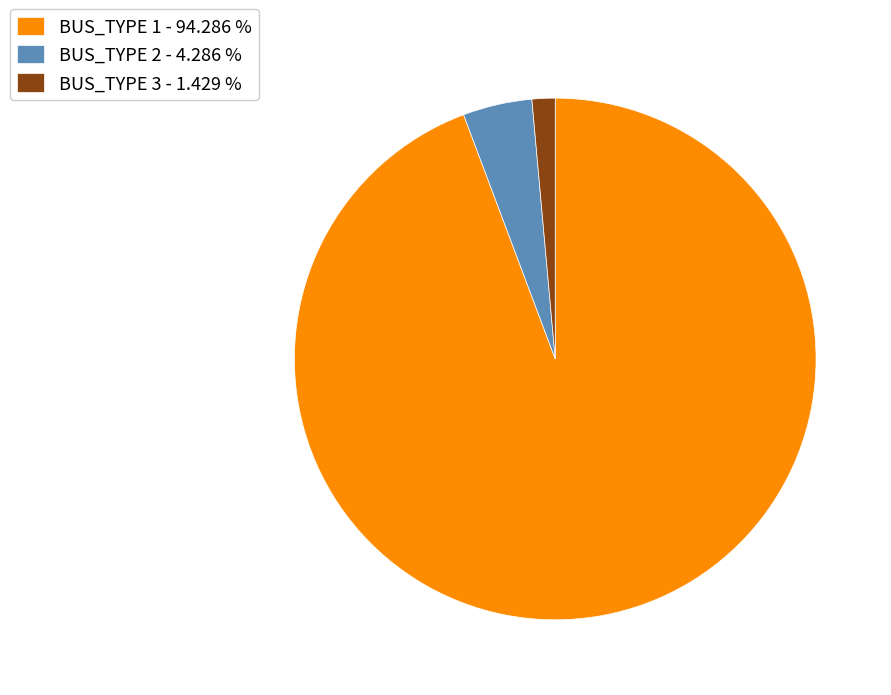

Is there a majority slice in this chart?

Yes